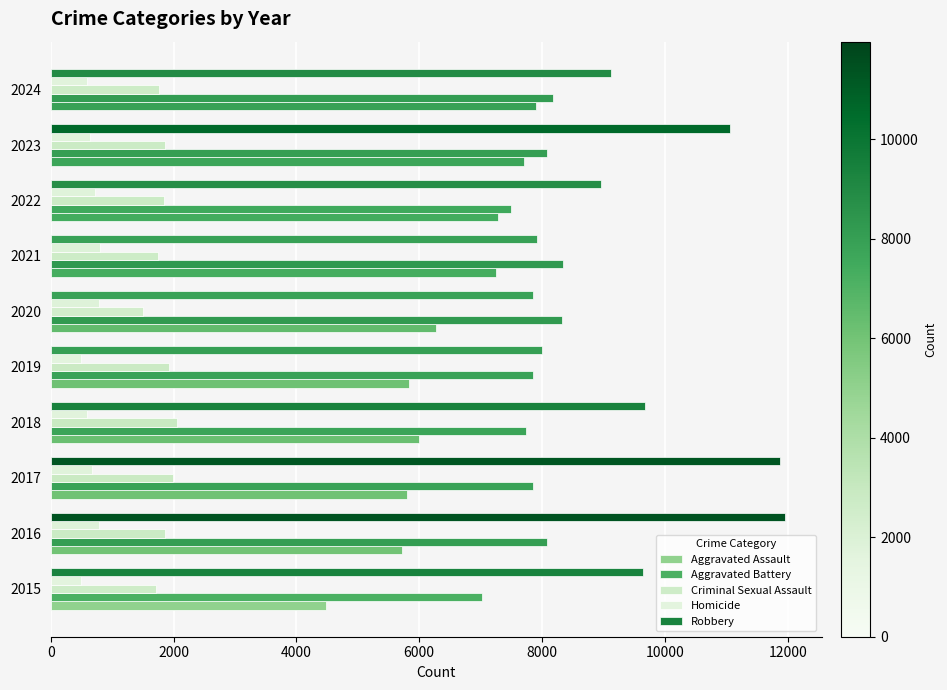

How many series are shown in this chart?

5